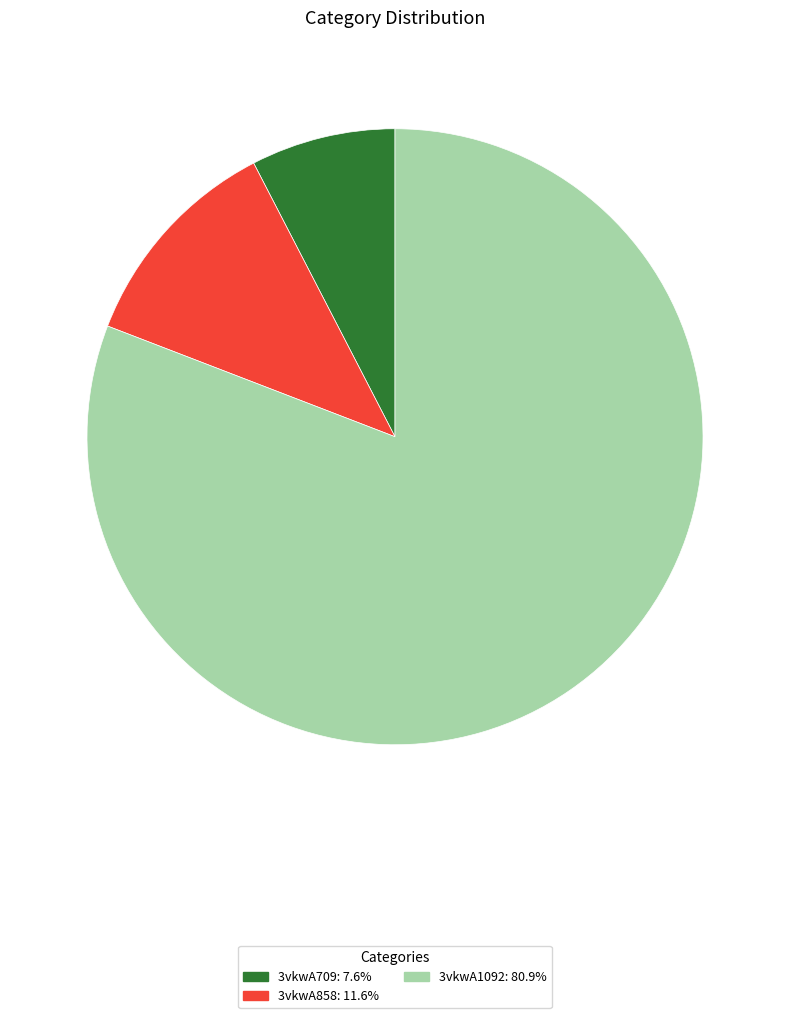

Which slice is the smallest?

3vkwA709